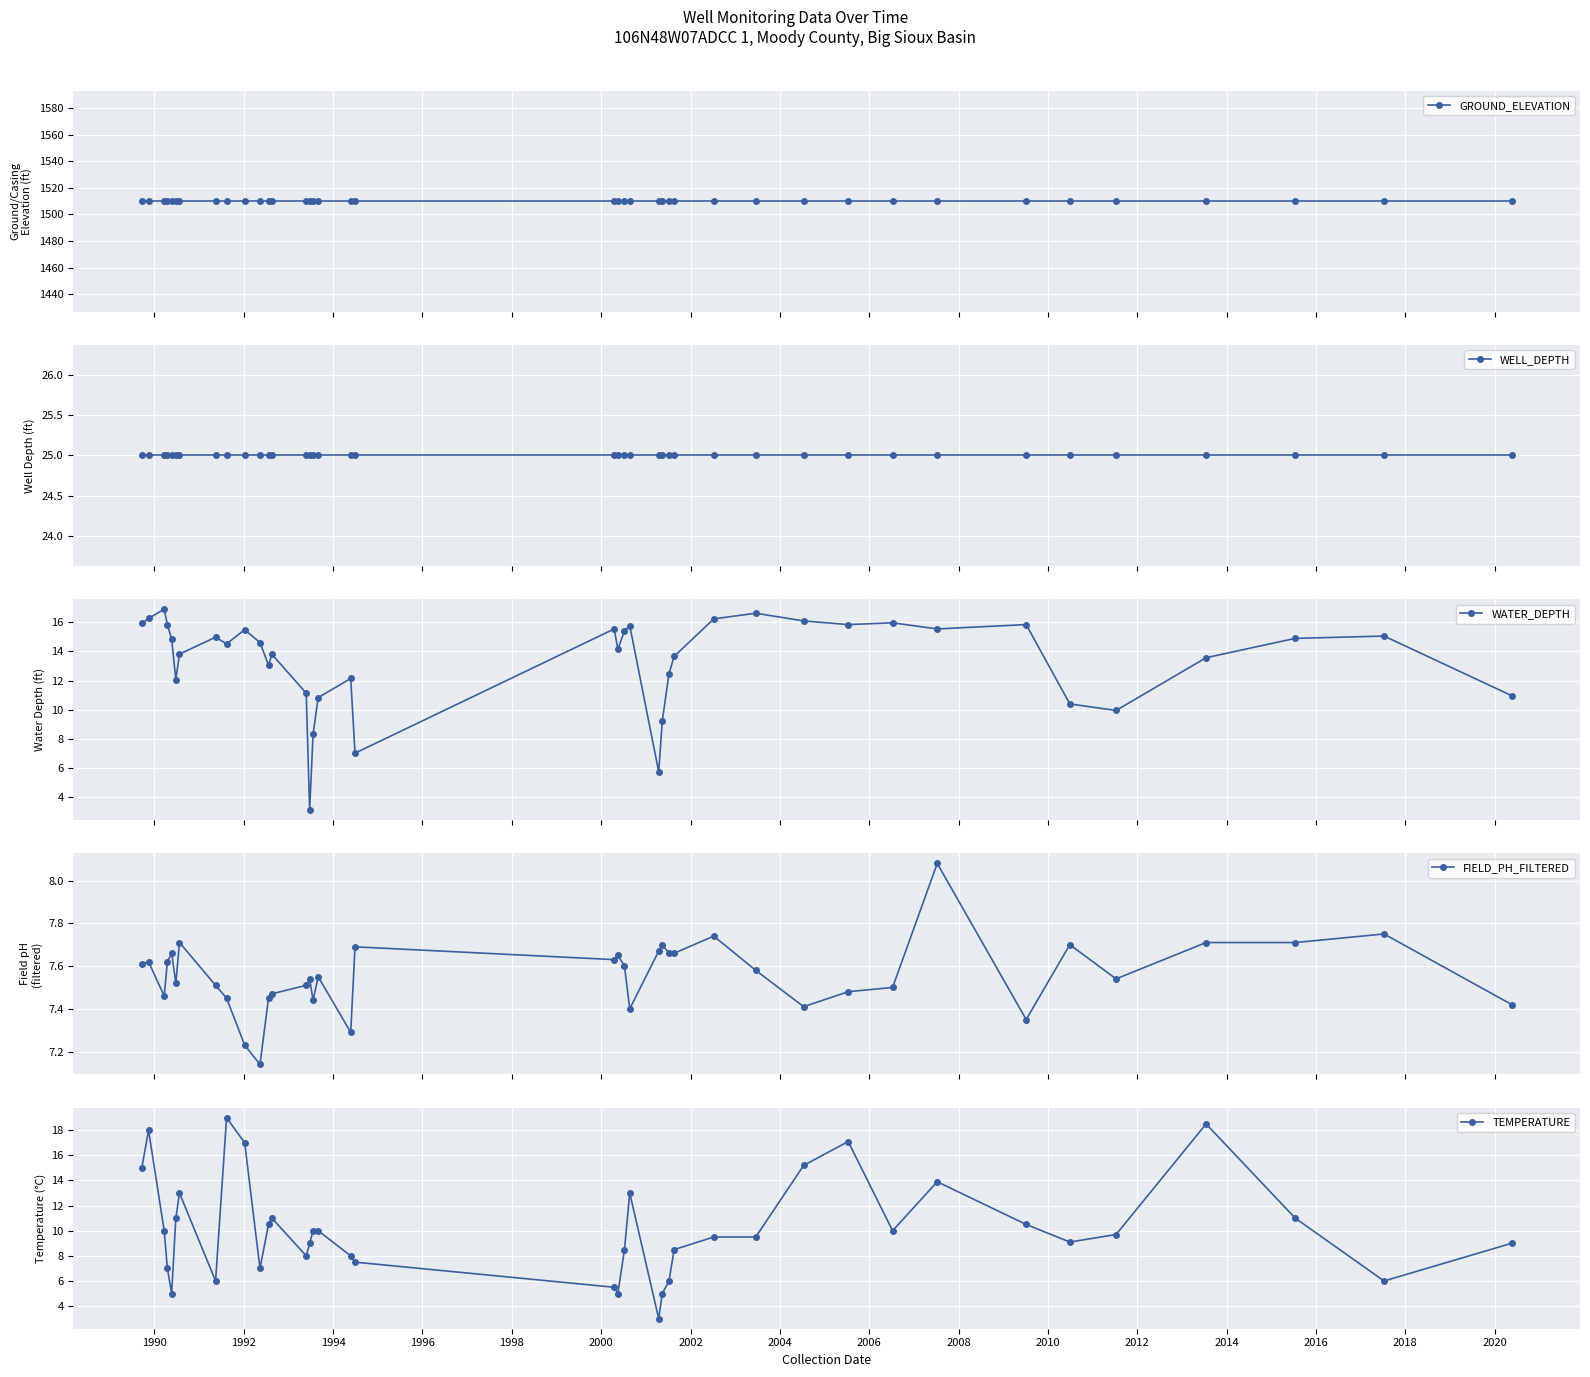

What is the value of the GROUND_ELEVATION point at the 1st from the left?

1510.0